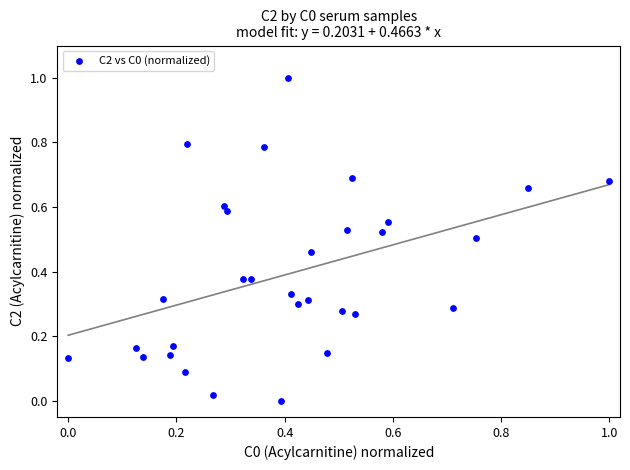

What is the range of Y values (max minus min)?

1.0